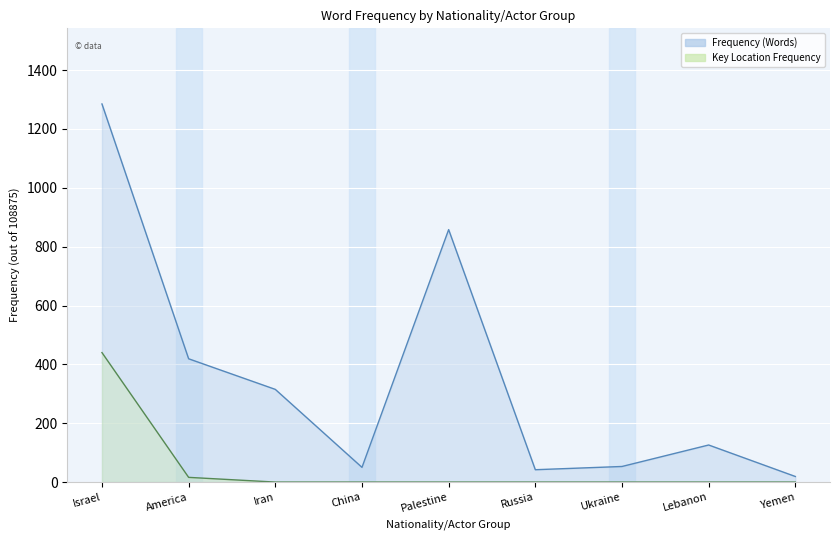

What is the label of the 5th point from the right?

Palestine